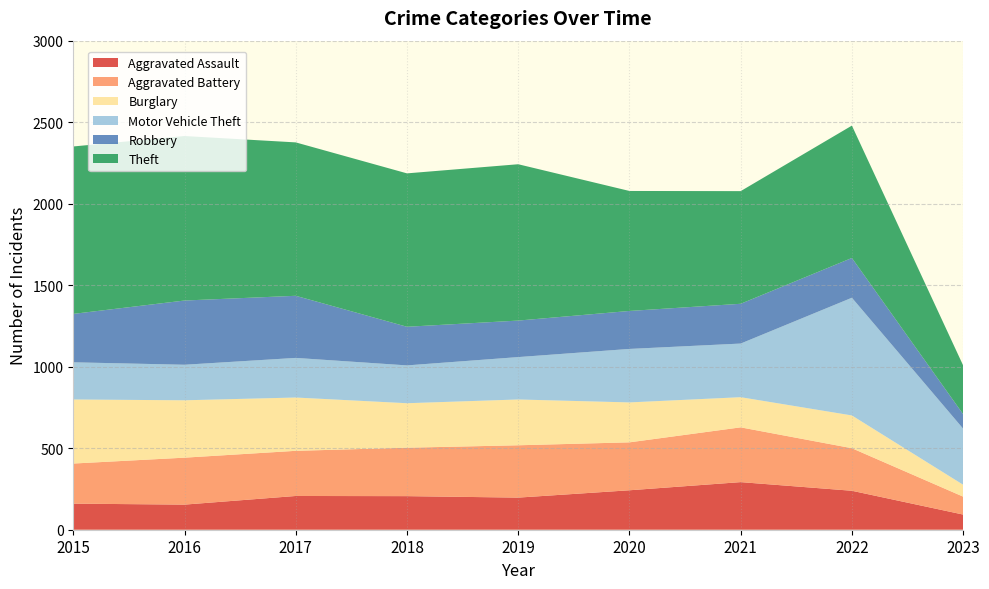

Reading right to left, what are all the values shown in this chart?

Aggravated Assault: 2023=93	2022=239	2021=292	2020=242	2019=197	2018=206	2017=207	2016=154	2015=160
Aggravated Battery: 2023=110	2022=261	2021=336	2020=294	2019=321	2018=297	2017=277	2016=288	2015=246
Burglary: 2023=73	2022=201	2021=185	2020=245	2019=281	2018=273	2017=327	2016=352	2015=393
Motor Vehicle Theft: 2023=344	2022=722	2021=329	2020=328	2019=260	2018=232	2017=243	2016=218	2015=228
Robbery: 2023=89	2022=244	2021=244	2020=233	2019=224	2018=237	2017=381	2016=394	2015=297
Theft: 2023=299	2022=812	2021=691	2020=736	2019=959	2018=941	2017=941	2016=1009	2015=1027